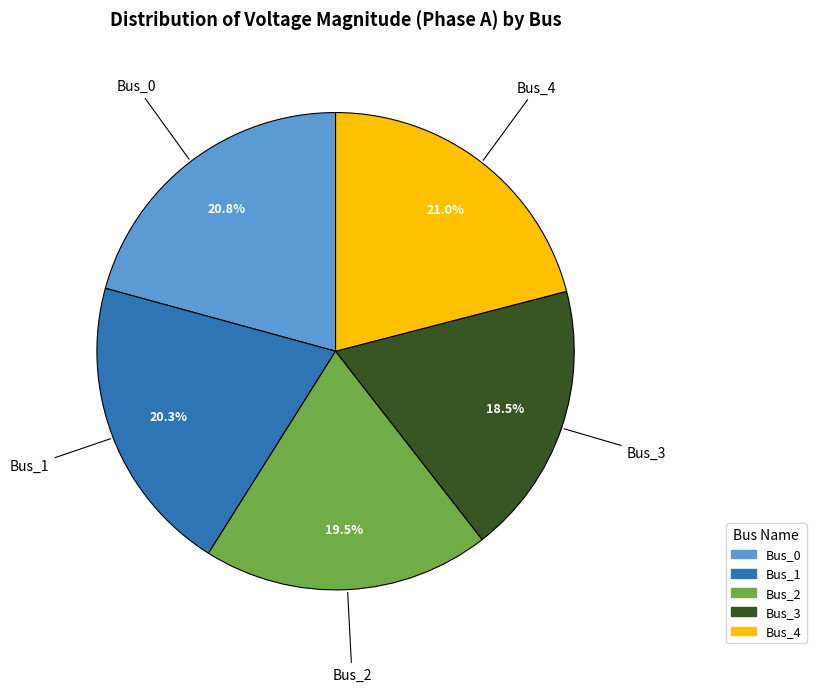

True or false: Bus_4 accounts for 21% of the total.

True